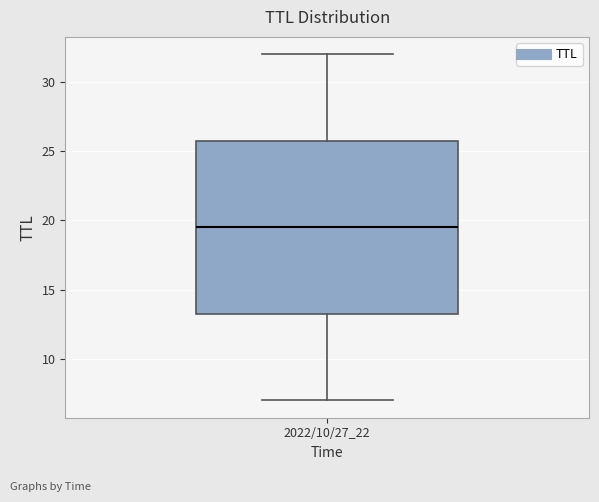

Transcribe this box plot: give where the median line is, the range the box spans, and where the two whiskers end, as read against the y-axis. The values are not printed on the chart, so give them approximately, as read against the axis.

median 19.5, box 13.5 to 26.0, whiskers 7.0 to 32.0